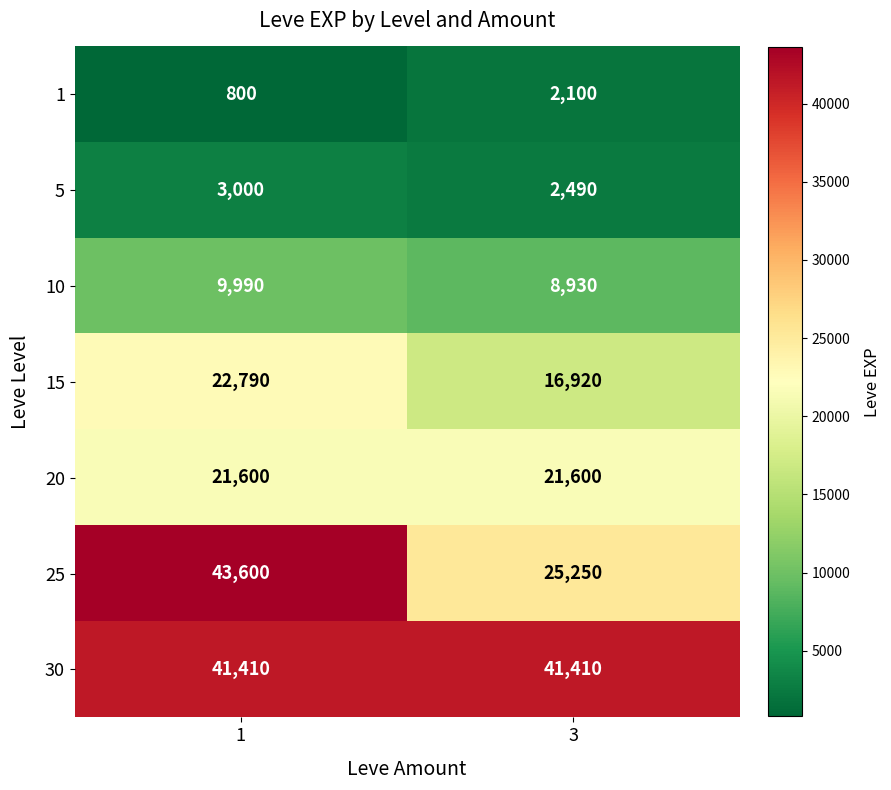

What value does the 30 series have at 1?

41410